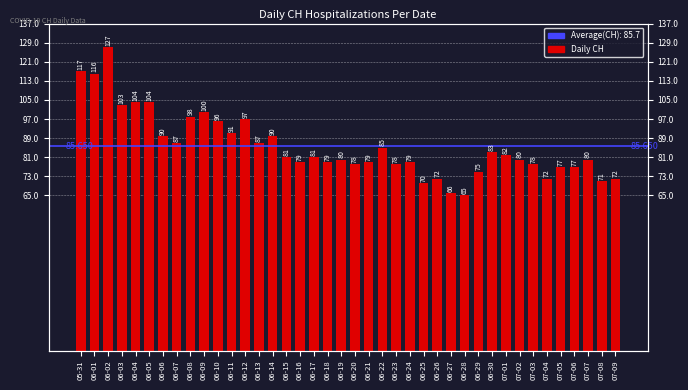

What is the label of the 22nd bar from the right?

06-18